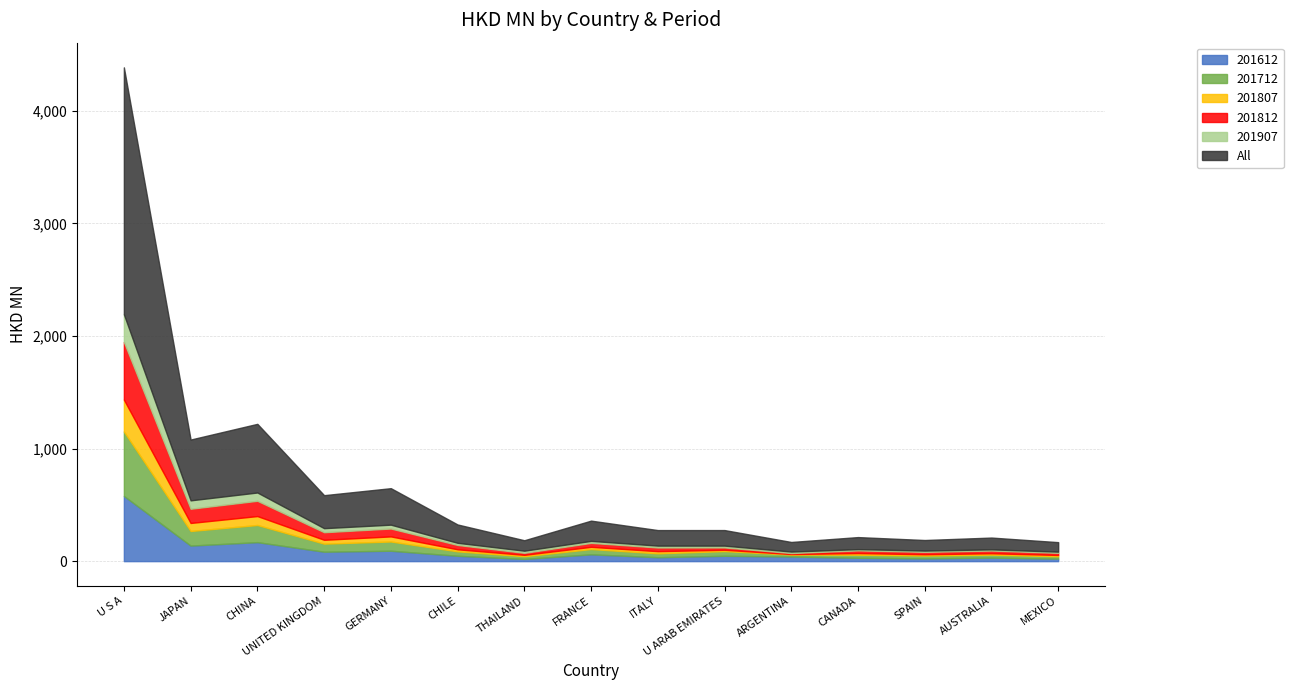

How many lines are shown in the chart?

6